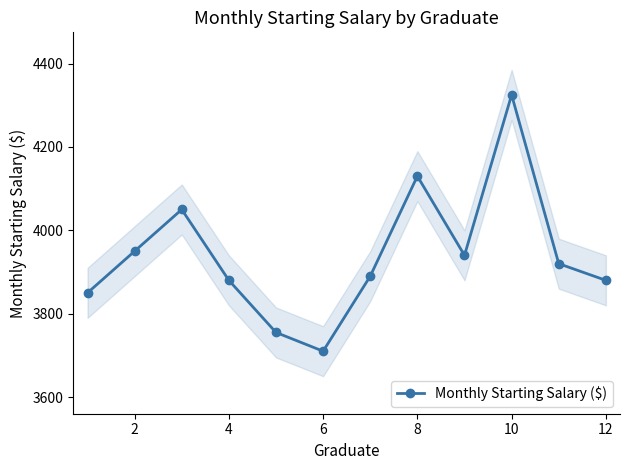

What is the smallest value displayed?

3710